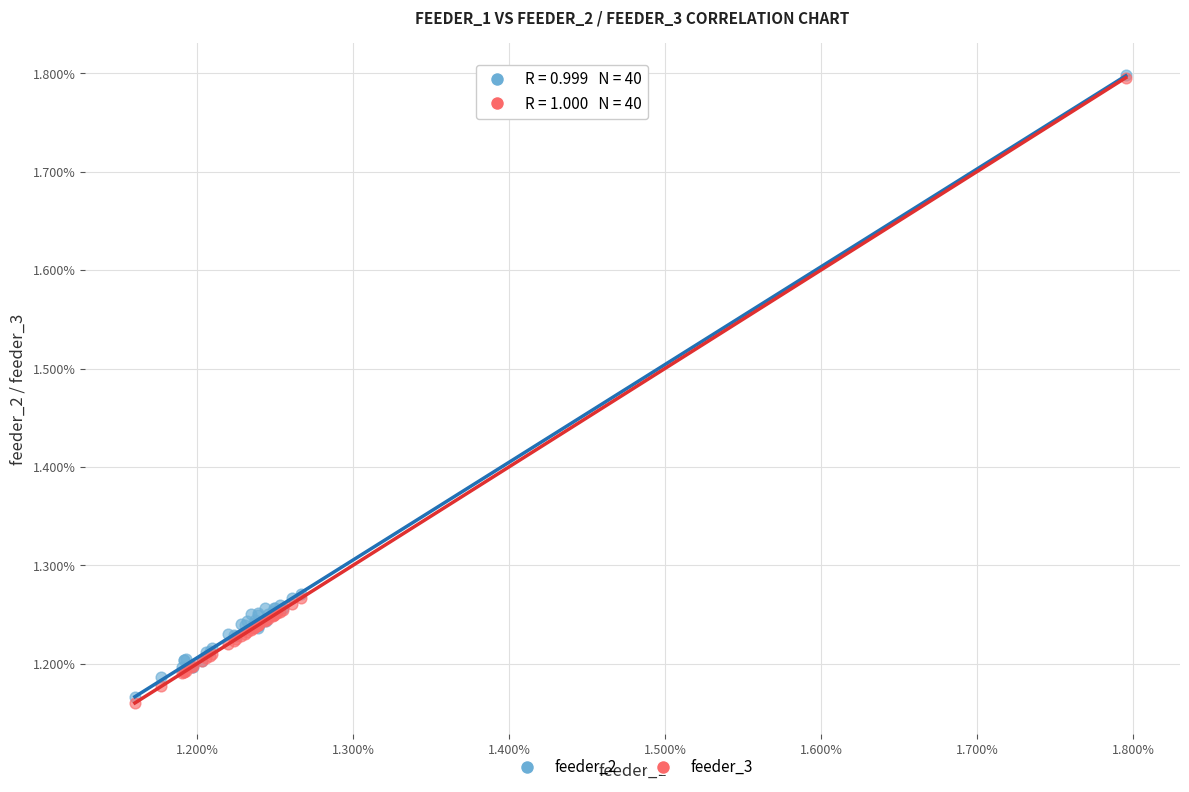

Which series has the widest spread of Y values?

feeder_3